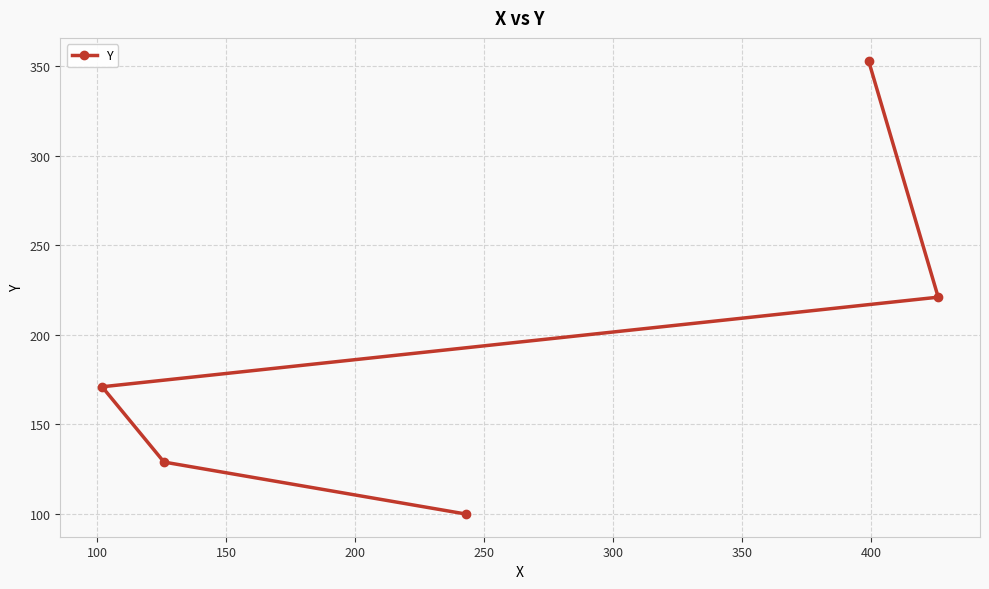

What is the average value?

195